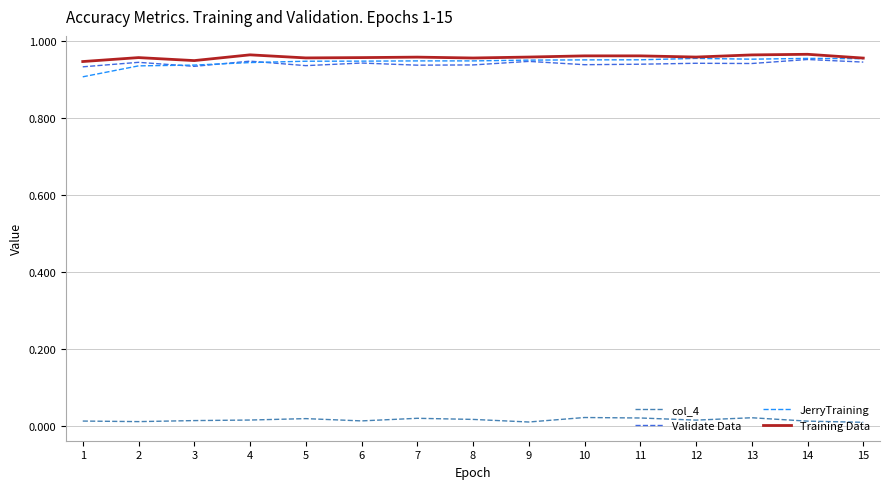

Is it true that JerryTraining equals 0.5 at 2?

False